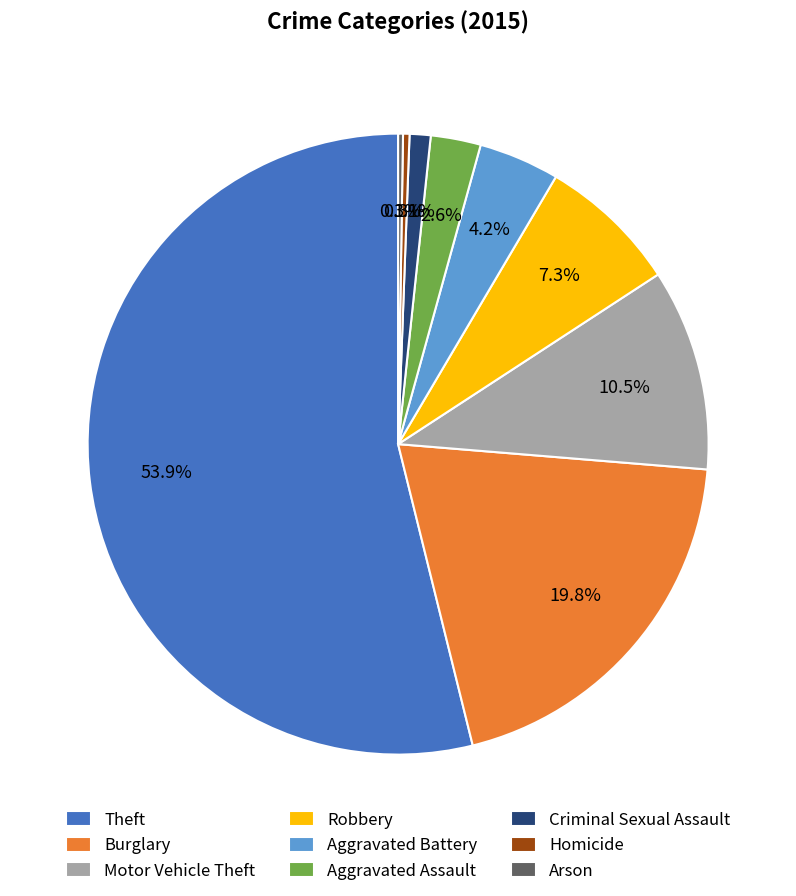

How much of the chart is everything except Motor Vehicle Theft?

89.5%